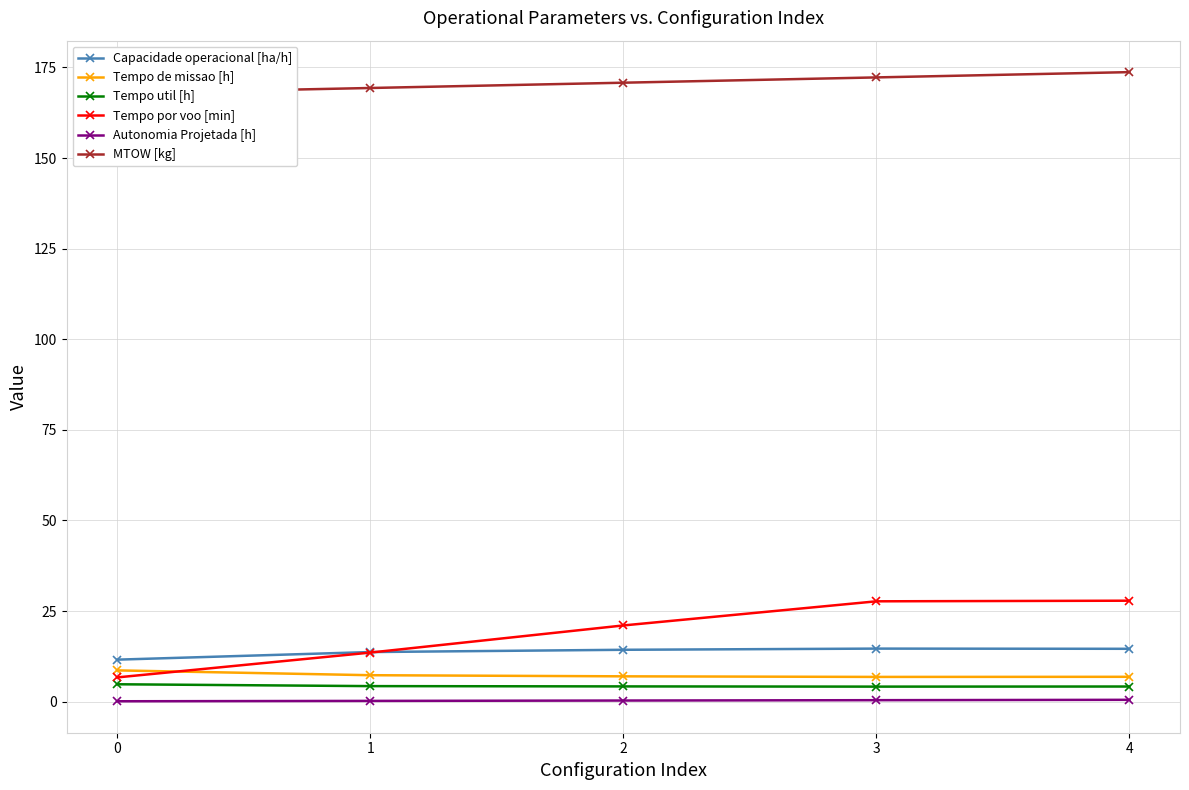

What is the difference between the maximum and second lowest values in the Capacidade operacional [ha/h] series?

0.9